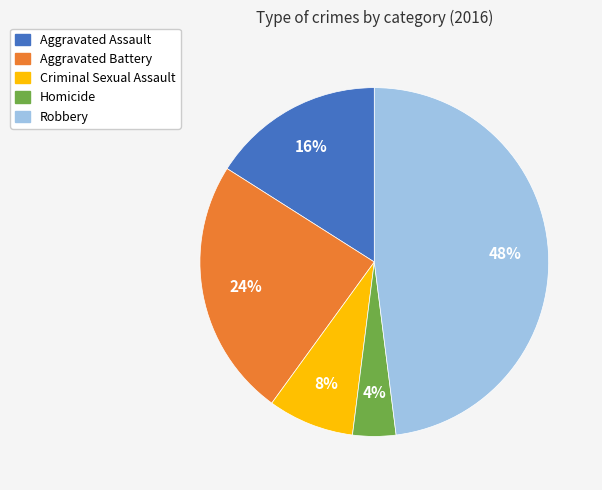

To the nearest percent, what is the difference between the largest and smallest slice percentages?

44%